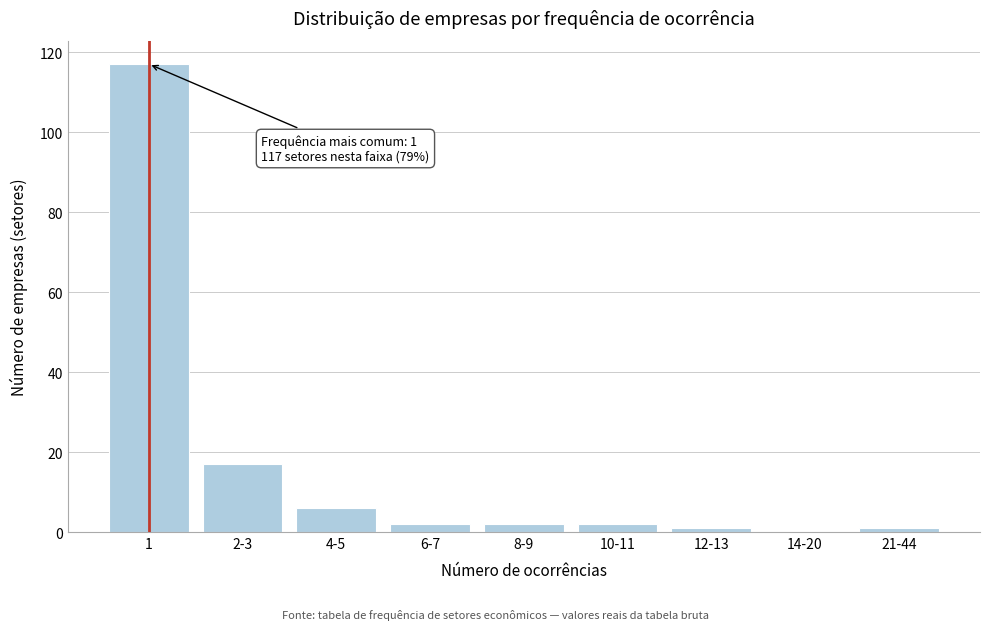

Which has a higher value, 14-20 or 4-5?

4-5